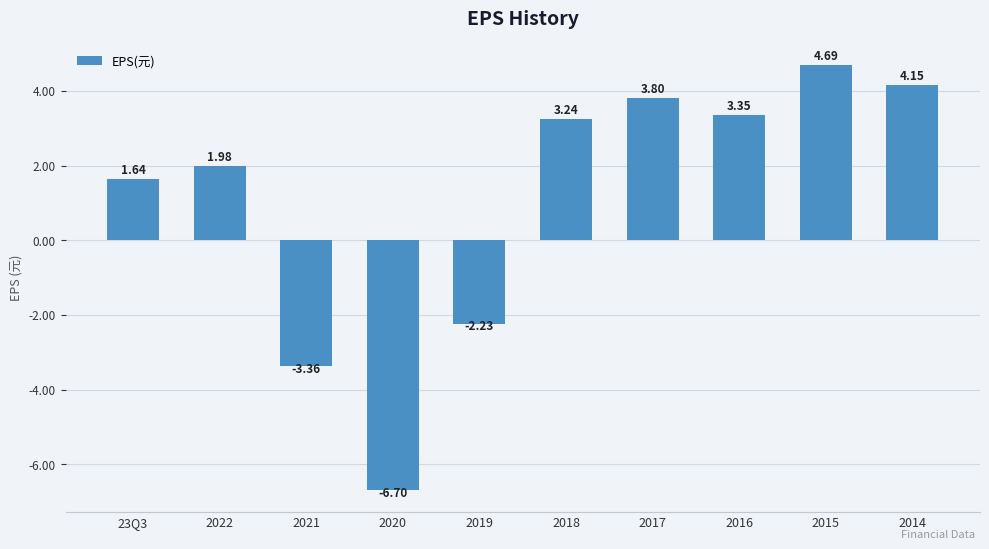

Are the bars grouped side by side (vs. stacked)?

No